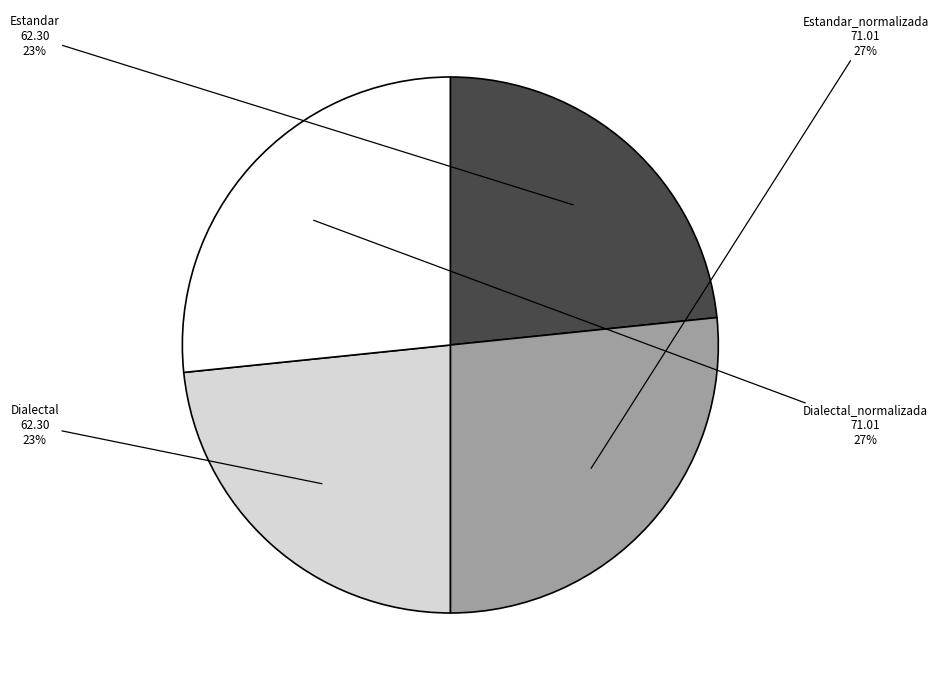

To the nearest percent, what portion does Estandar_normalizada represent?

27%